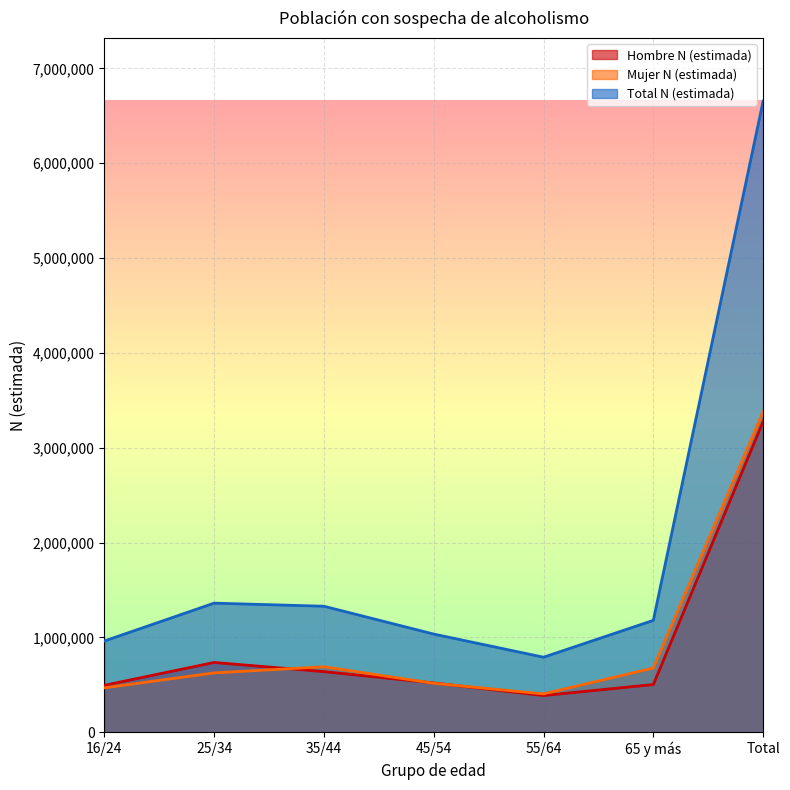

At 45/54, list the series in order from smallest to largest.

Mujer N (estimada), Hombre N (estimada), Total N (estimada)